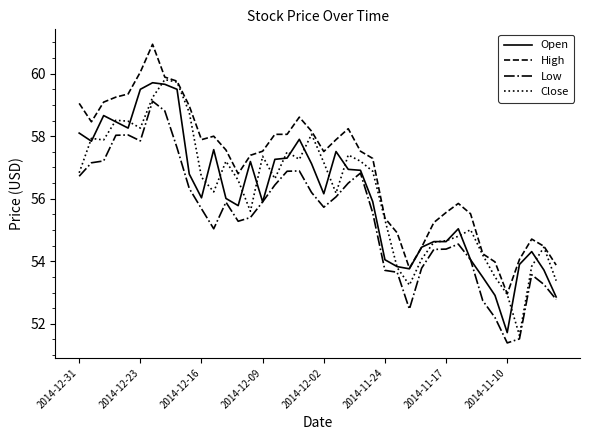

How many categories are shown in the chart?

40